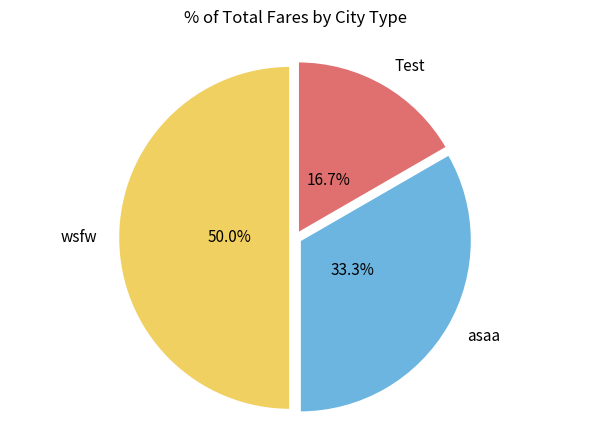

The wsfw slice represents 50% of the pie. True or false?

True